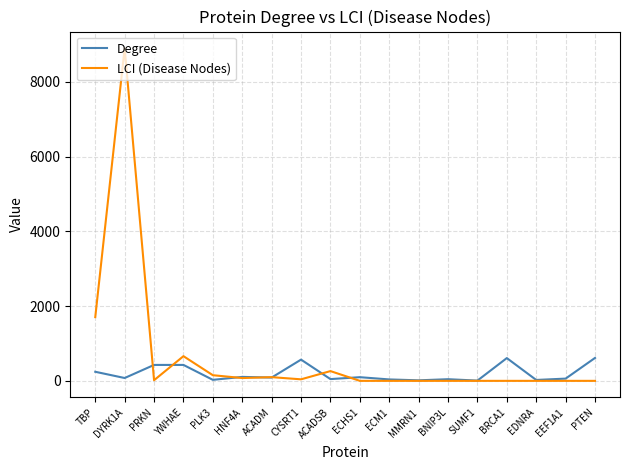

At which category is the sum across all series the highest?

DYRK1A